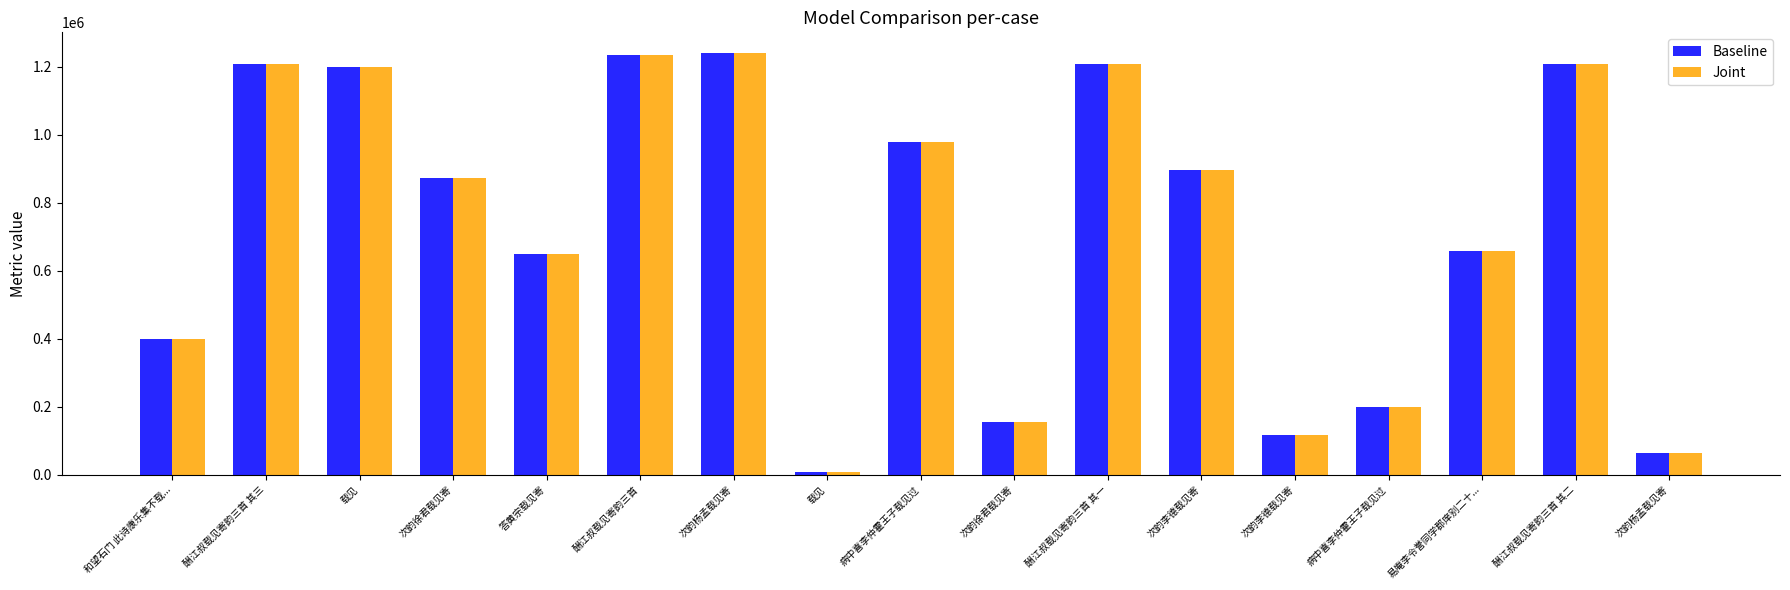

What is the maximum value shown in the chart?

1239474